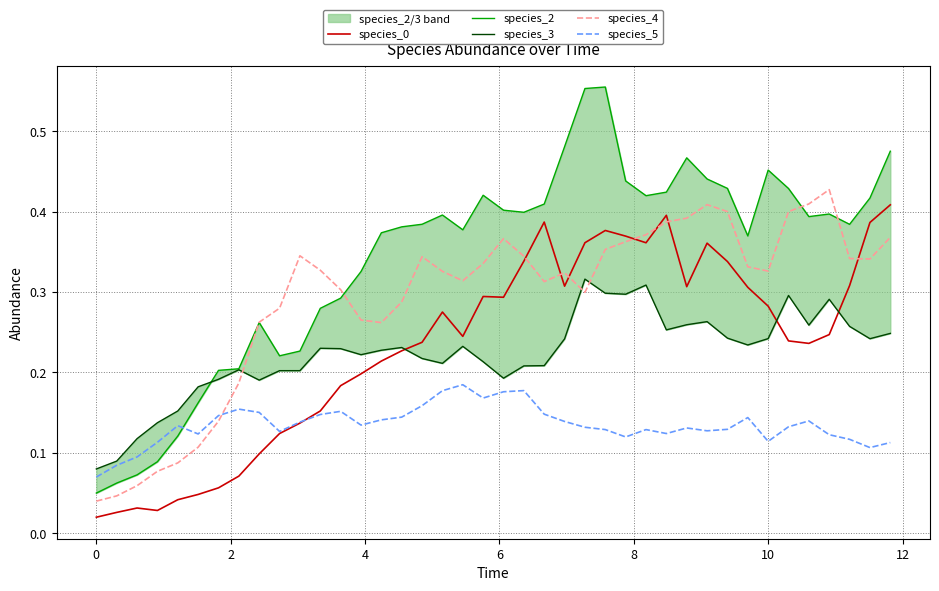

Which series ends up on top after the final intersection of species_4 and species_3?

species_4